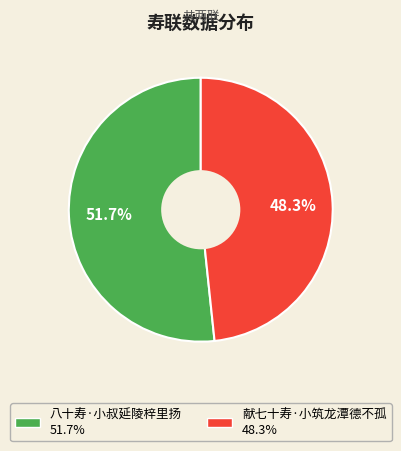

To the nearest percent, what portion does 八十寿·小叔延陵梓里扬 represent?

52%